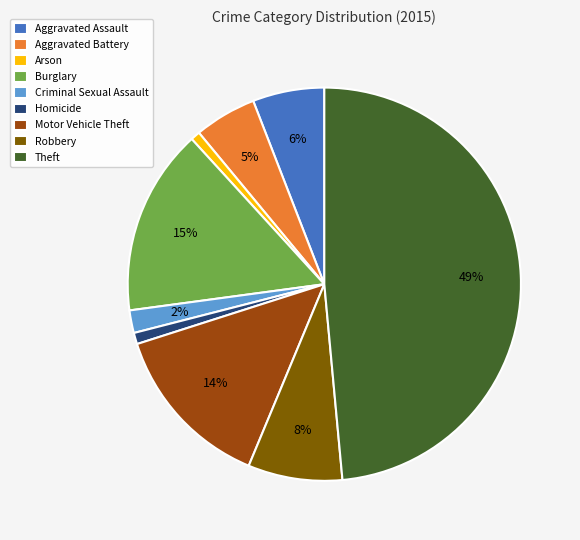

Combined, do Criminal Sexual Assault and Burglary account for over 50%?

No